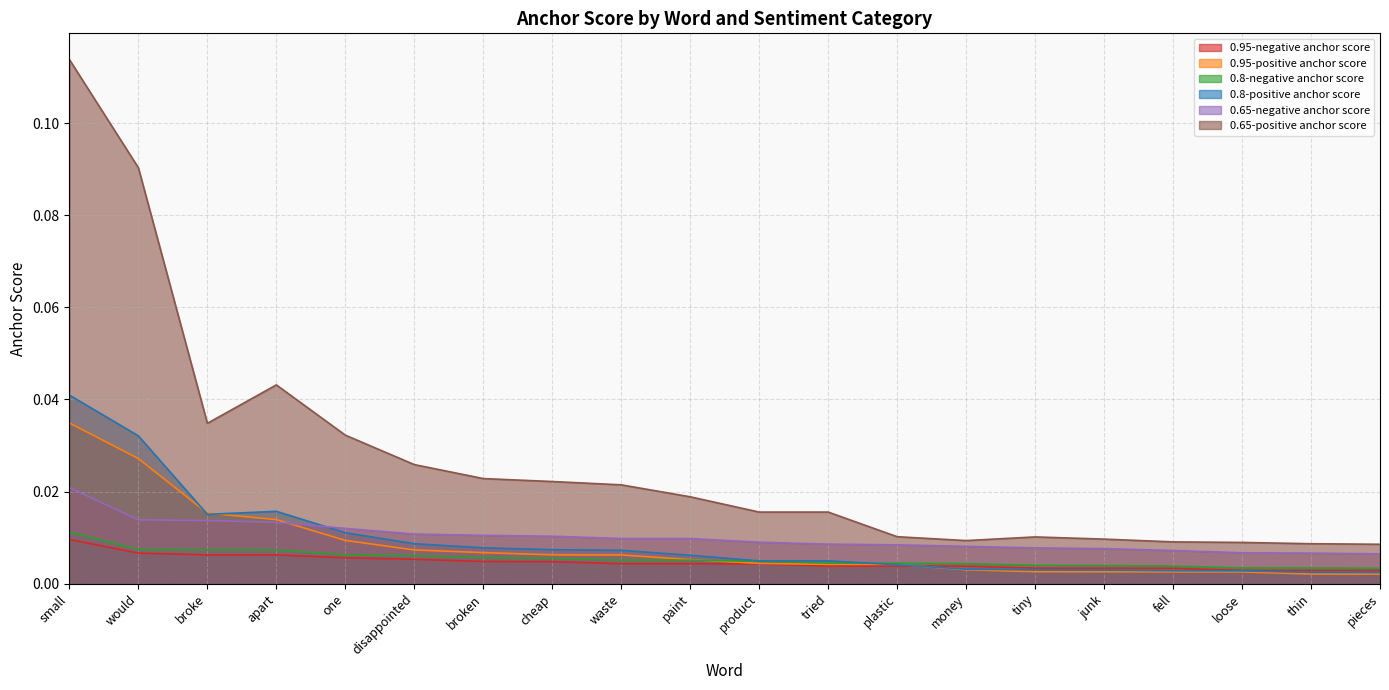

True or false: 0.8-negative anchor score has more than 1 points higher than both neighbors.

False